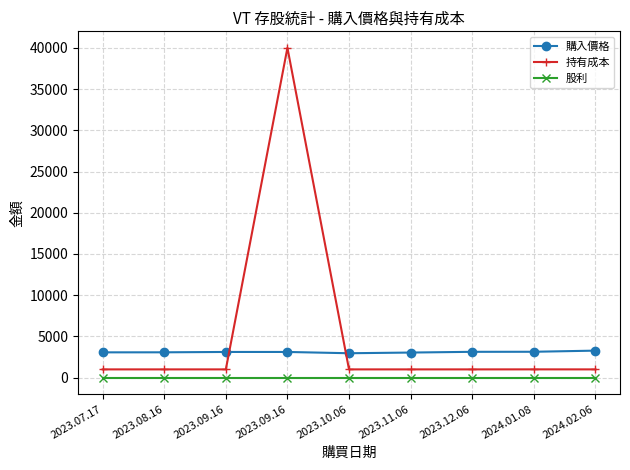

Which category has the highest value across all series?

2023.09.16